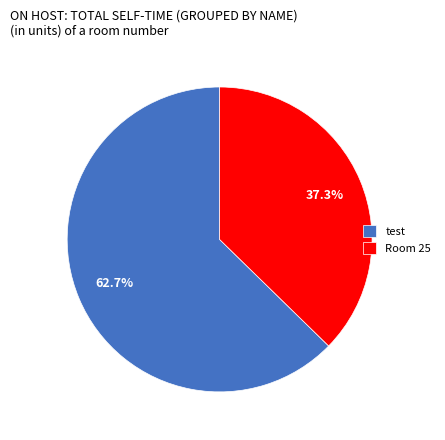

What is the ratio of the value at test to the value at Room 25?

1.7